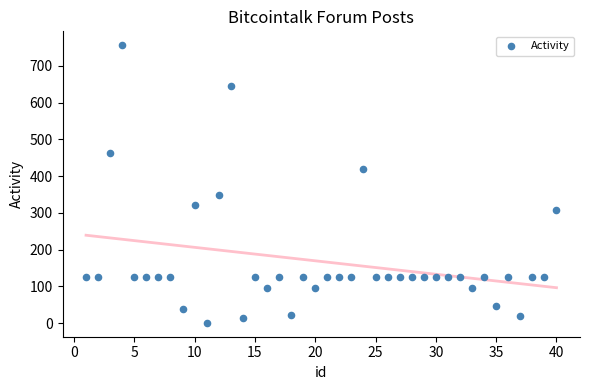

What is the range of X values (max minus min)?

39